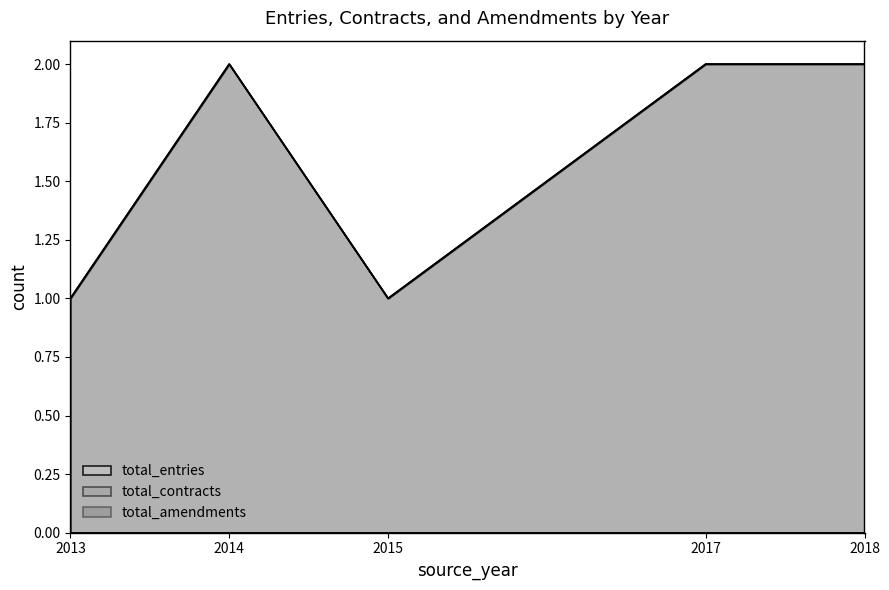

What is the difference between the second highest and minimum values in the total_entries series?

1